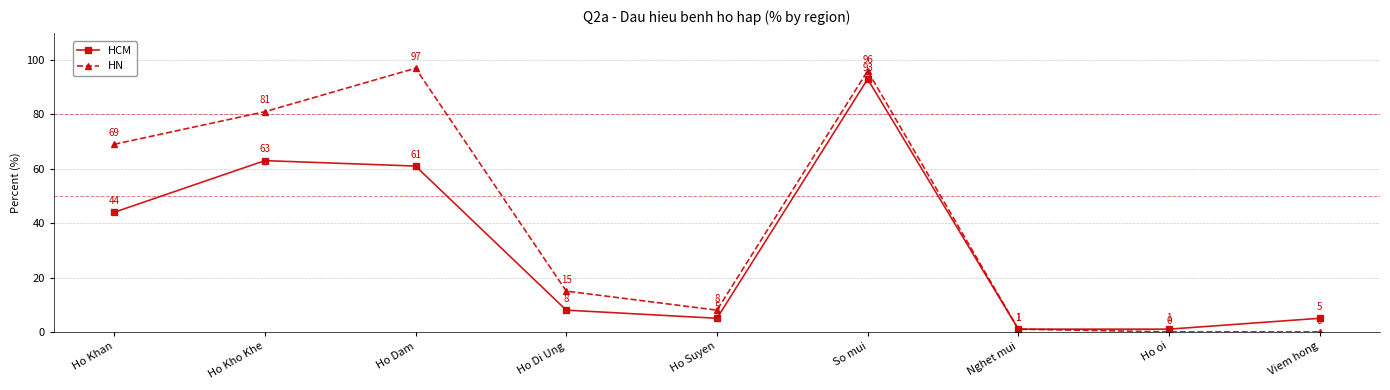

List the series in order of their overall mean, highest first.

HN, HCM